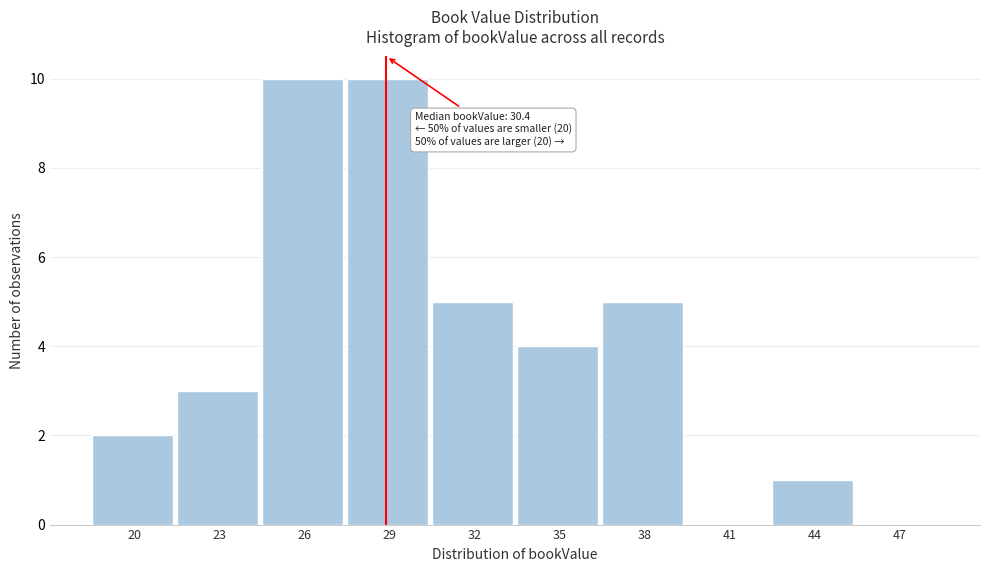

Reading left to right, list all the values displayed in this chart.

20=2	23=3	26=10	29=10	32=5	35=4	38=5	41=0	44=1	47=0